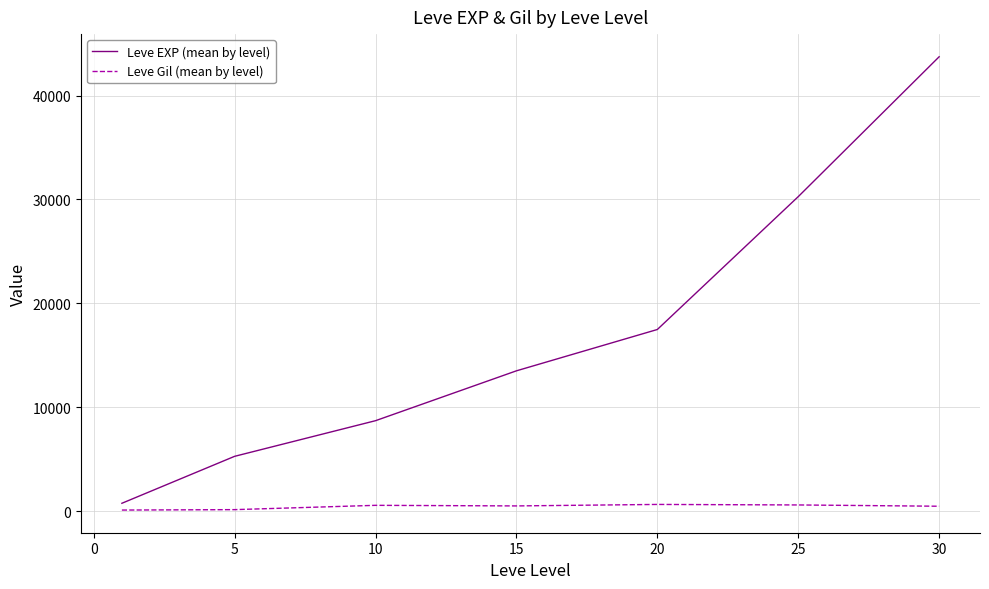

Which series has the largest total across all categories?

Leve EXP (mean by level)